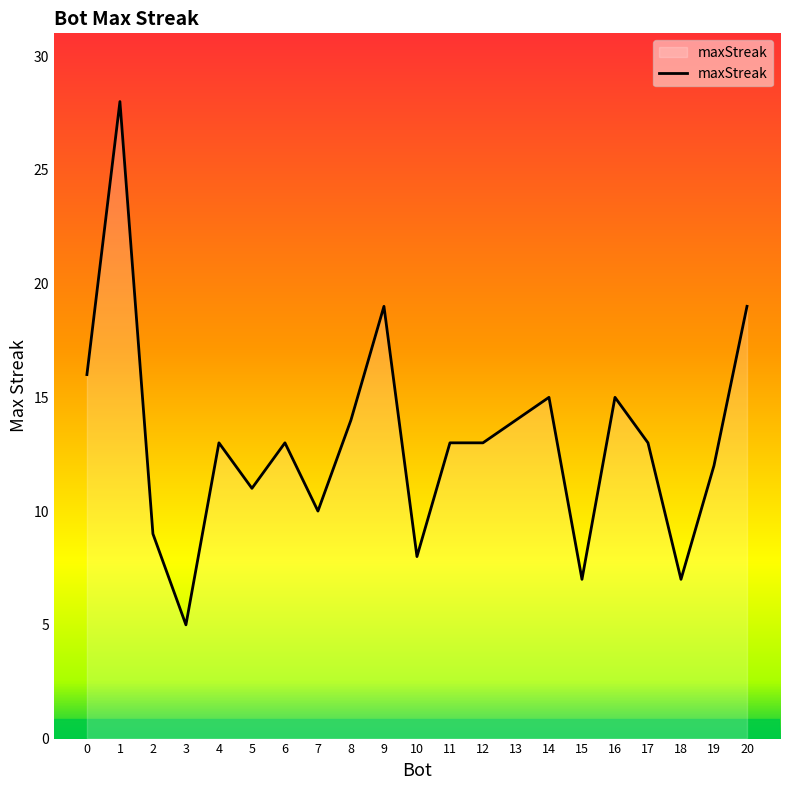

What is the change in value from 1 to 12?

-15